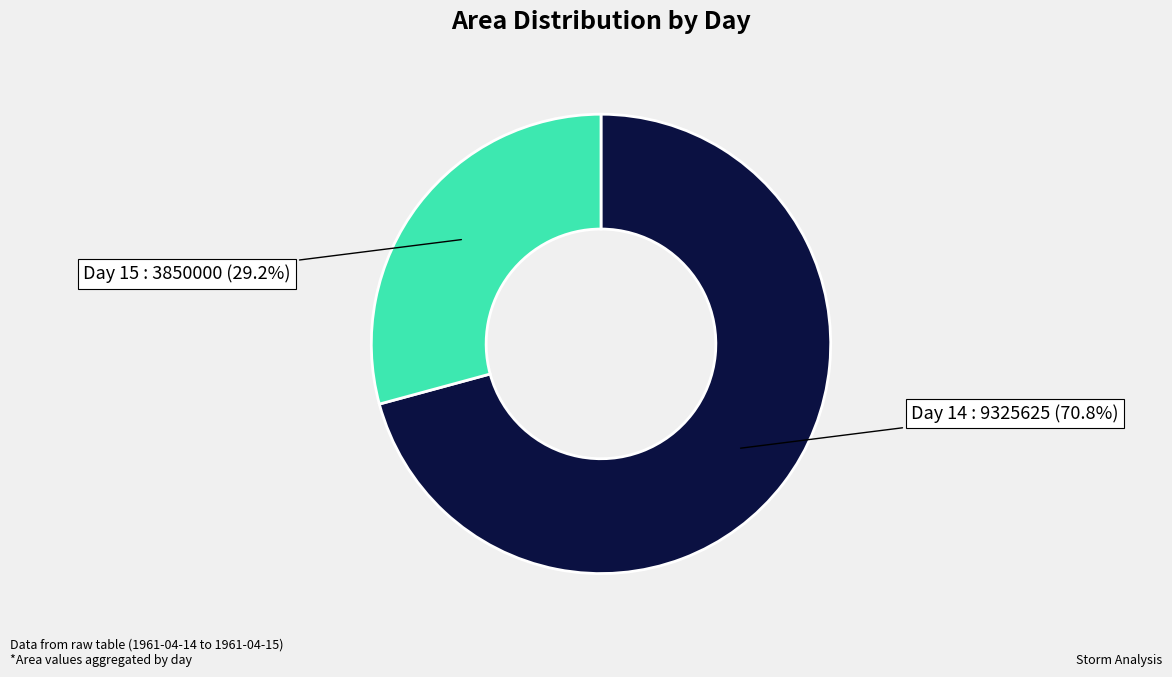

Is there any slice that represents more than half of the pie?

Yes